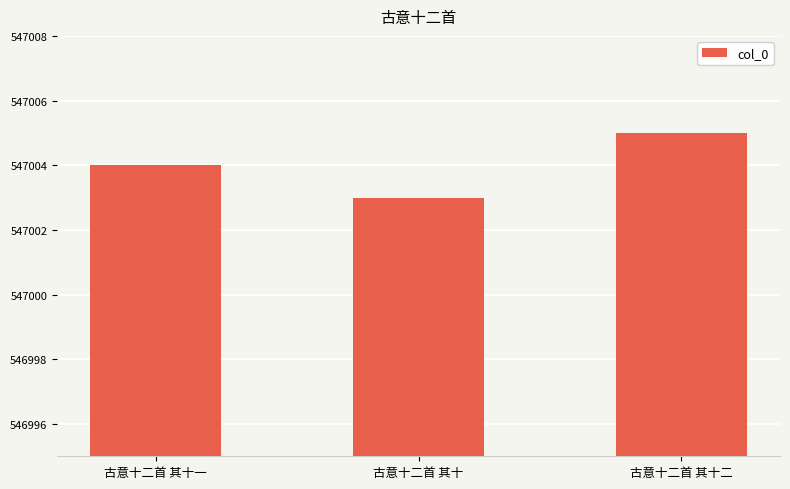

What position from the right is 古意十二首 其十二?

1